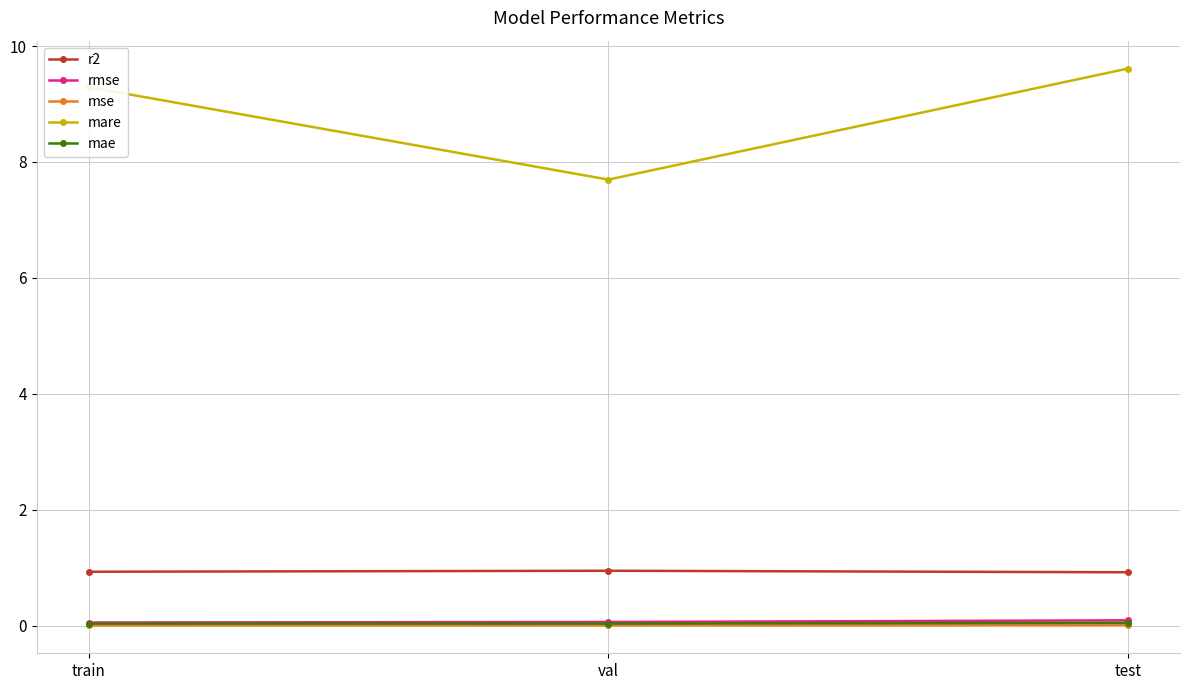

True or false: mse has a value of 0.0 at val.

True